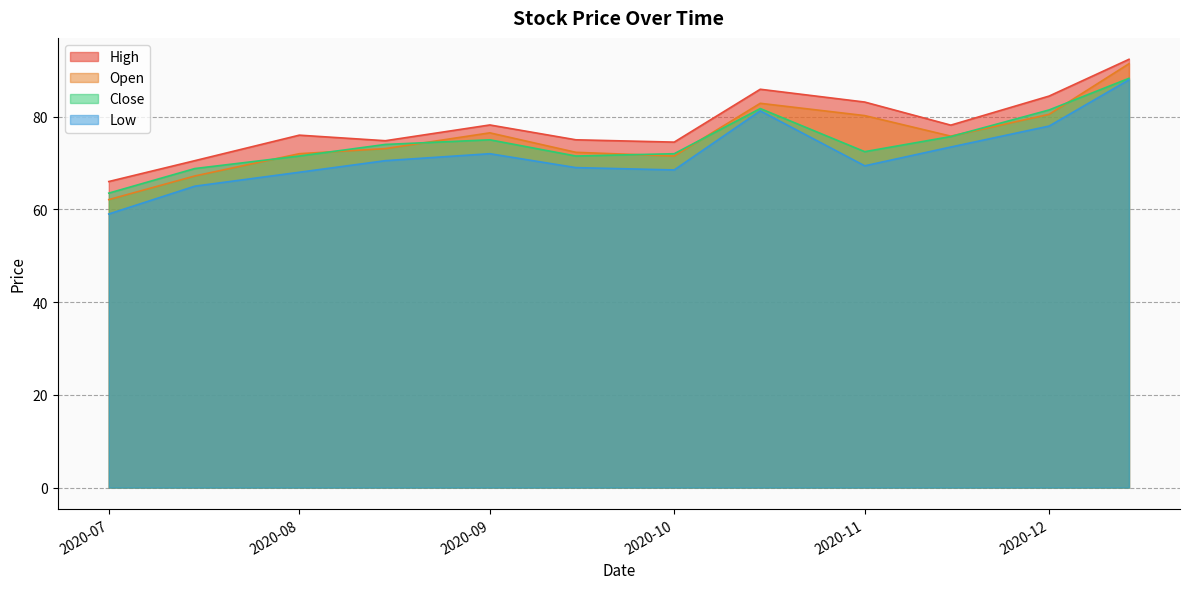

Is the value of Close at 2020-09 greater than the value of Open at 2020-07?

Yes